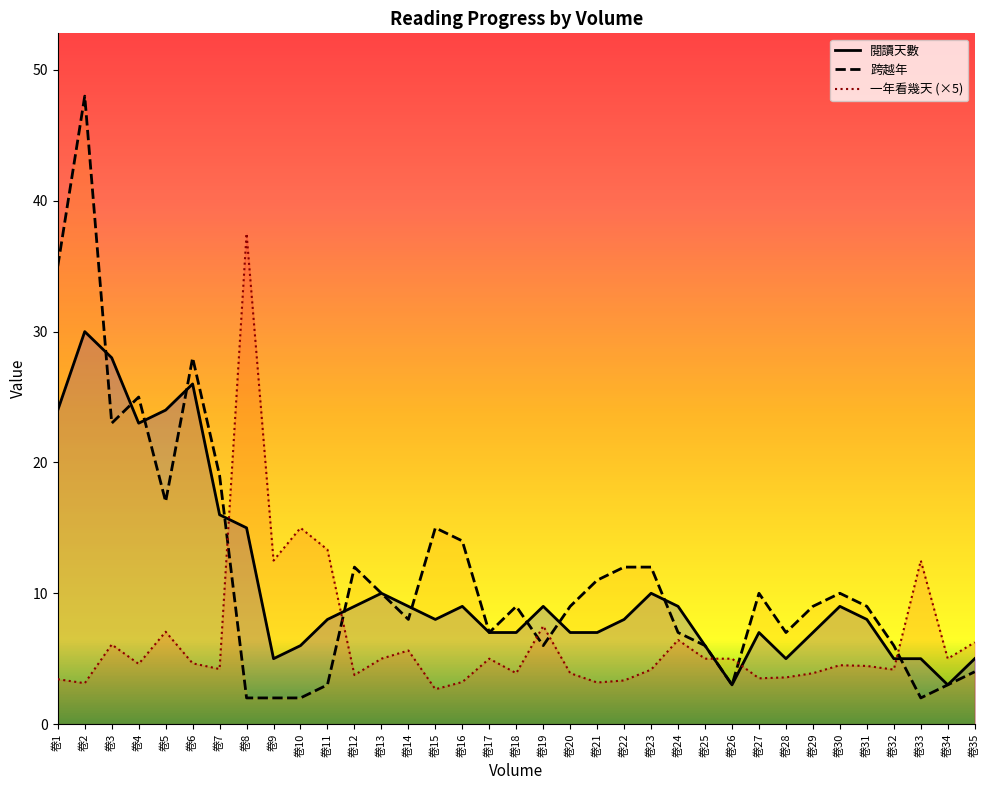

Is the value of 閱讀天數 at 卷13 greater than the value of 跨越年 at 卷12?

No